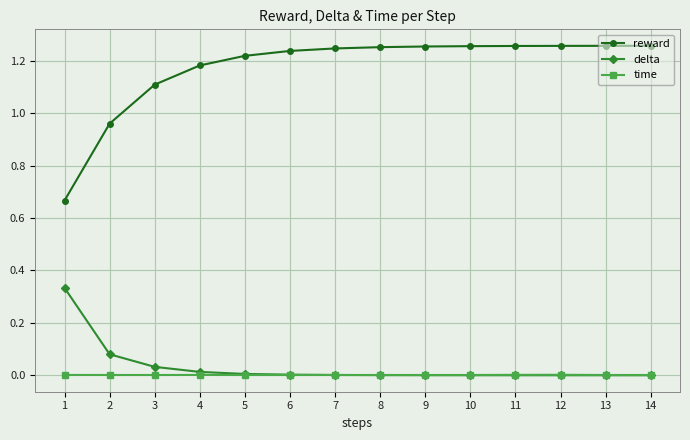

What is the difference between the maximum and minimum values in the reward series?

0.6